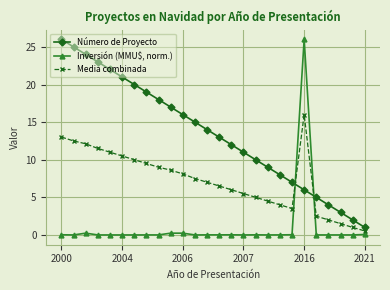

List the series in order of their overall mean, highest first.

Número de Proyecto, Media combinada, Inversión (MMU$, norm.)